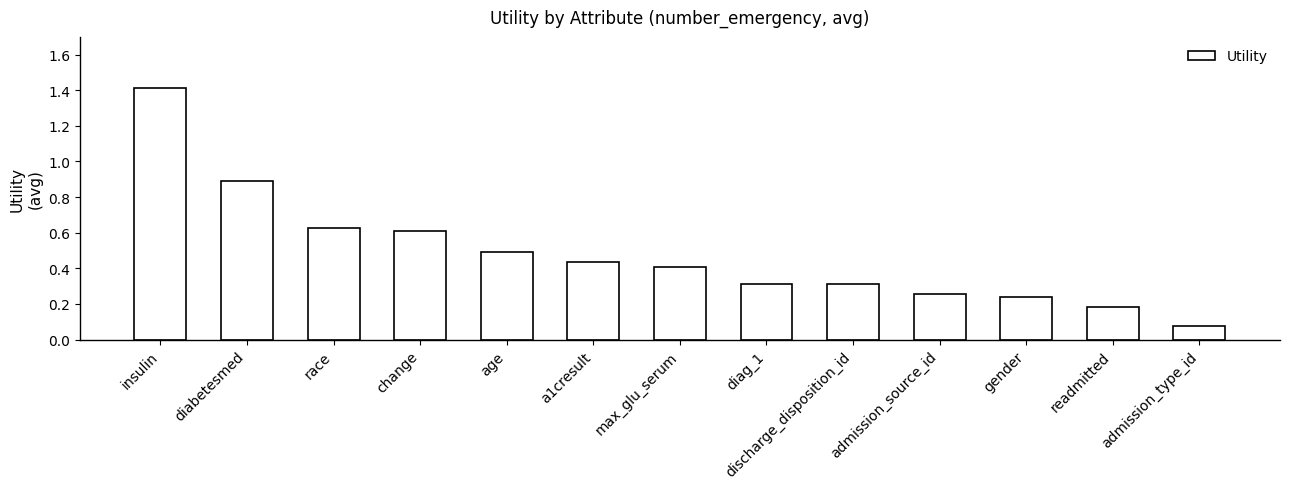

Which has a higher value, diabetesmed or admission_type_id?

diabetesmed